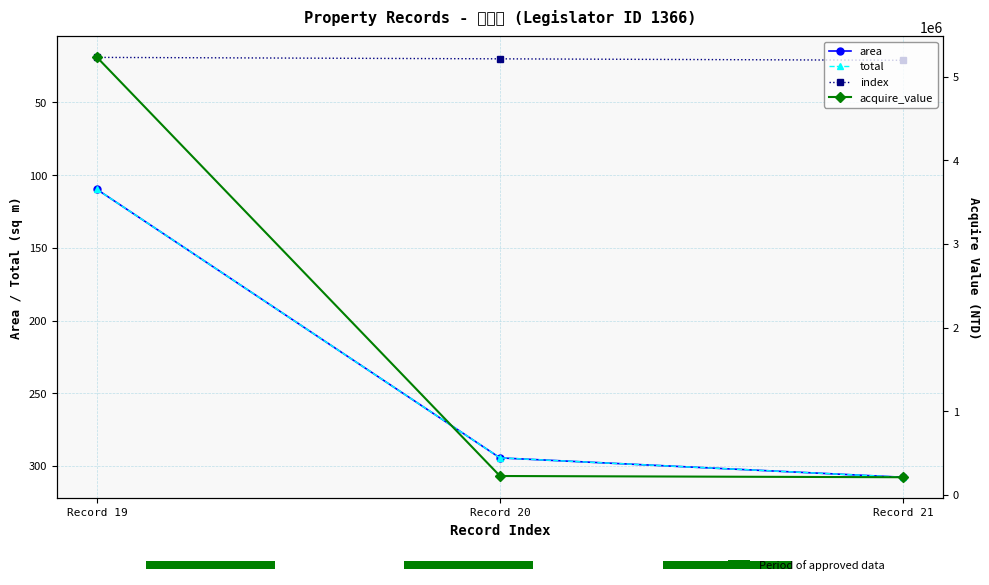

Which series has the largest range (max minus min)?

acquire_value